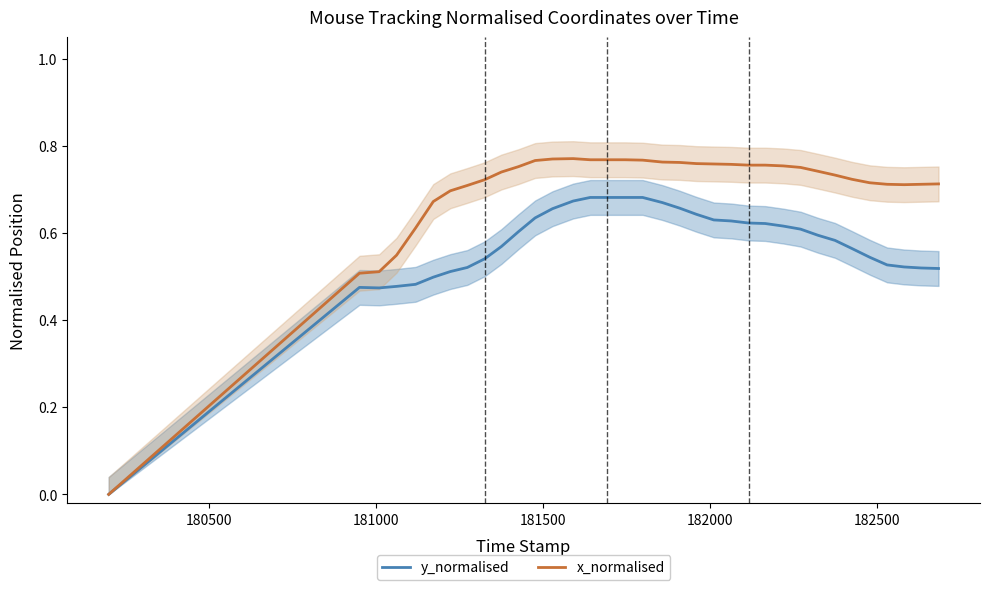

What is the label of the 4th point from the left?

181500